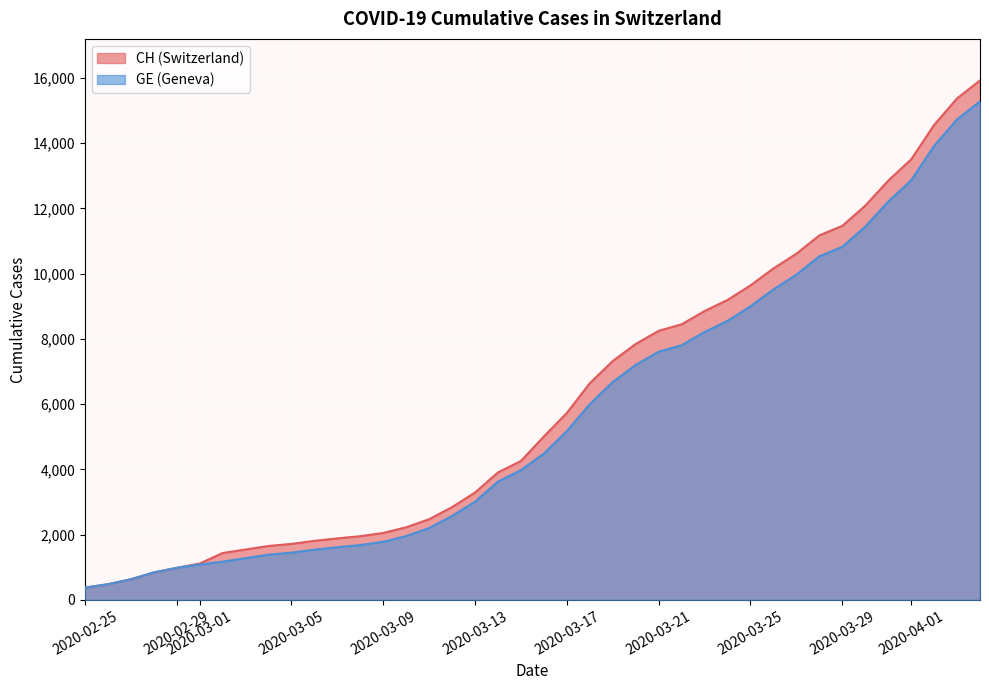

Which series has the widest spread of values?

CH (Switzerland)